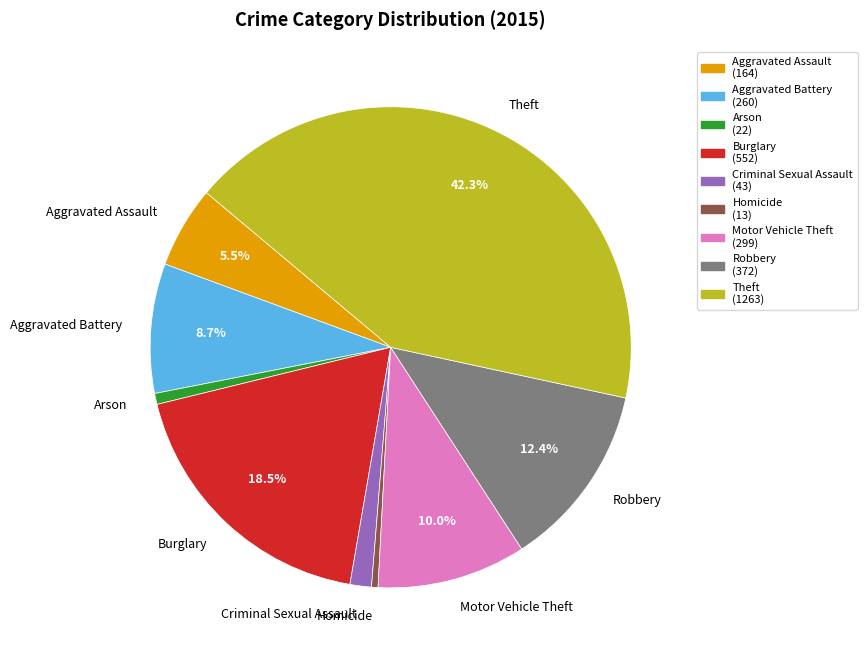

Which slice is the largest?

Theft